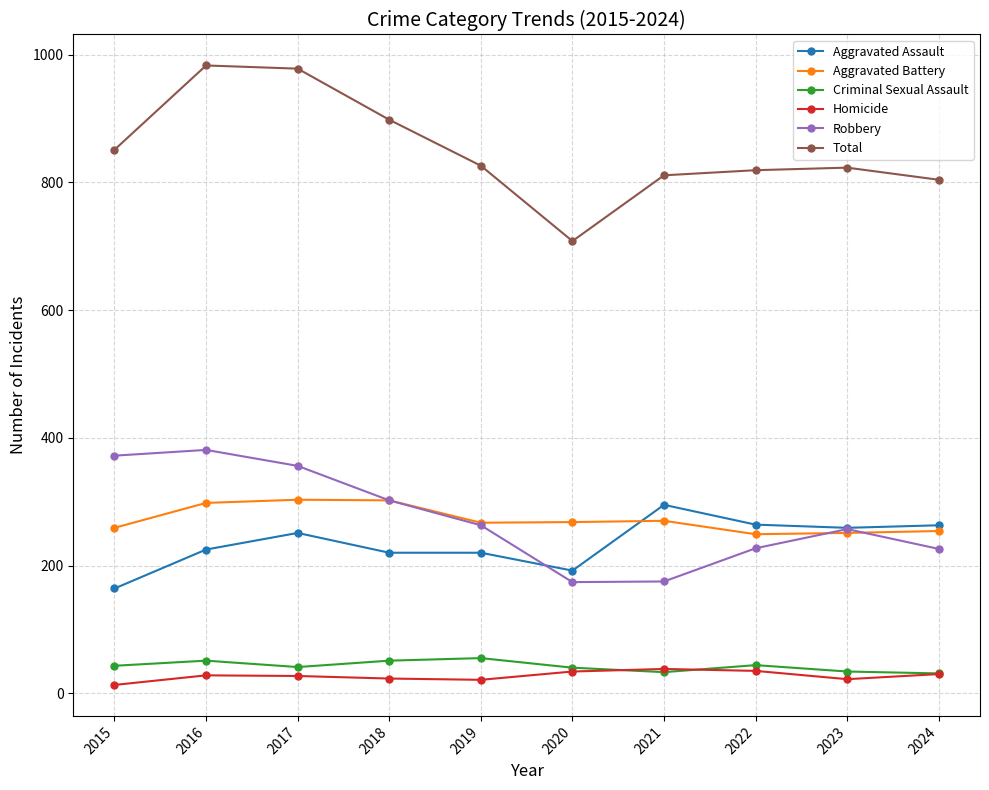

Which series has the widest spread of values?

Total